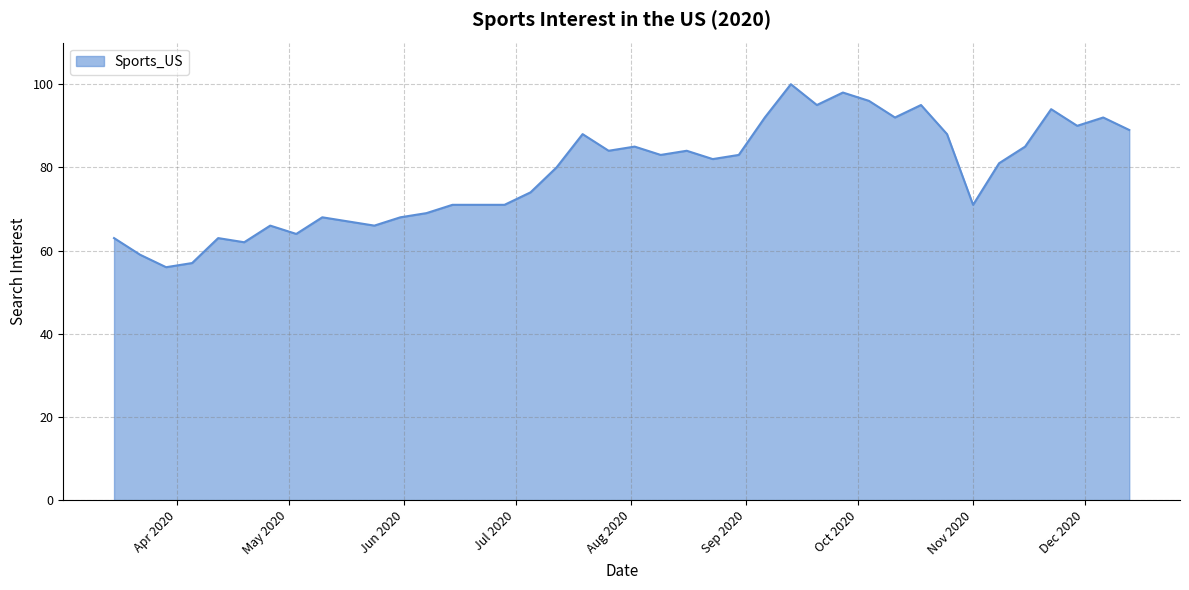

Rank the categories by value from lowest to highest.

2020-03-29, 2020-04-05, 2020-03-22, 2020-04-19, 2020-03-15, 2020-04-12, 2020-05-03, 2020-04-26, 2020-05-24, 2020-05-17, 2020-05-10, 2020-05-31, 2020-06-07, 2020-06-14, 2020-06-21, 2020-06-28, 2020-11-01, 2020-07-05, 2020-07-12, 2020-11-08, 2020-08-23, 2020-08-09, 2020-08-30, 2020-07-26, 2020-08-16, 2020-08-02, 2020-11-15, 2020-07-19, 2020-10-25, 2020-12-13, 2020-11-29, 2020-09-06, 2020-10-11, 2020-12-06, 2020-11-22, 2020-09-20, 2020-10-18, 2020-10-04, 2020-09-27, 2020-09-13